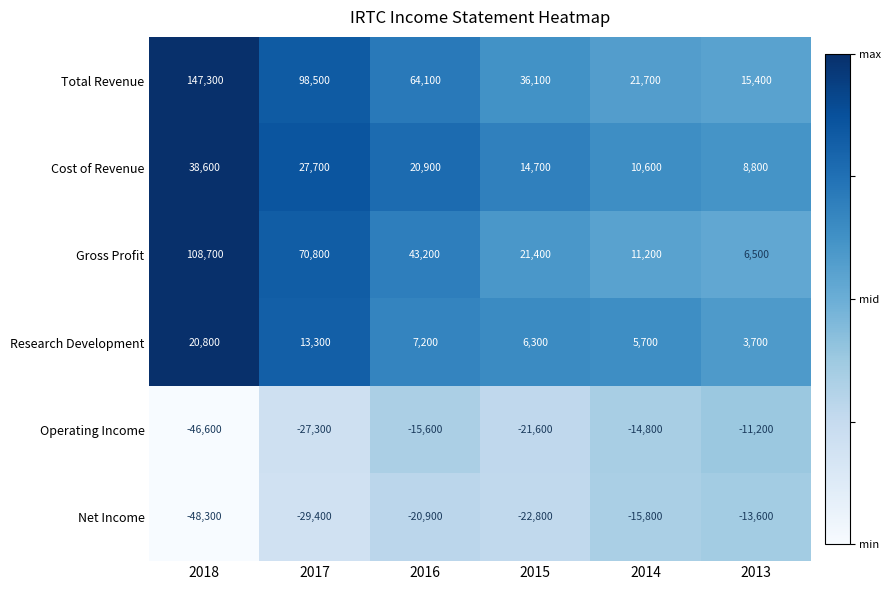

Which label corresponds to the smallest value in the chart?

2018